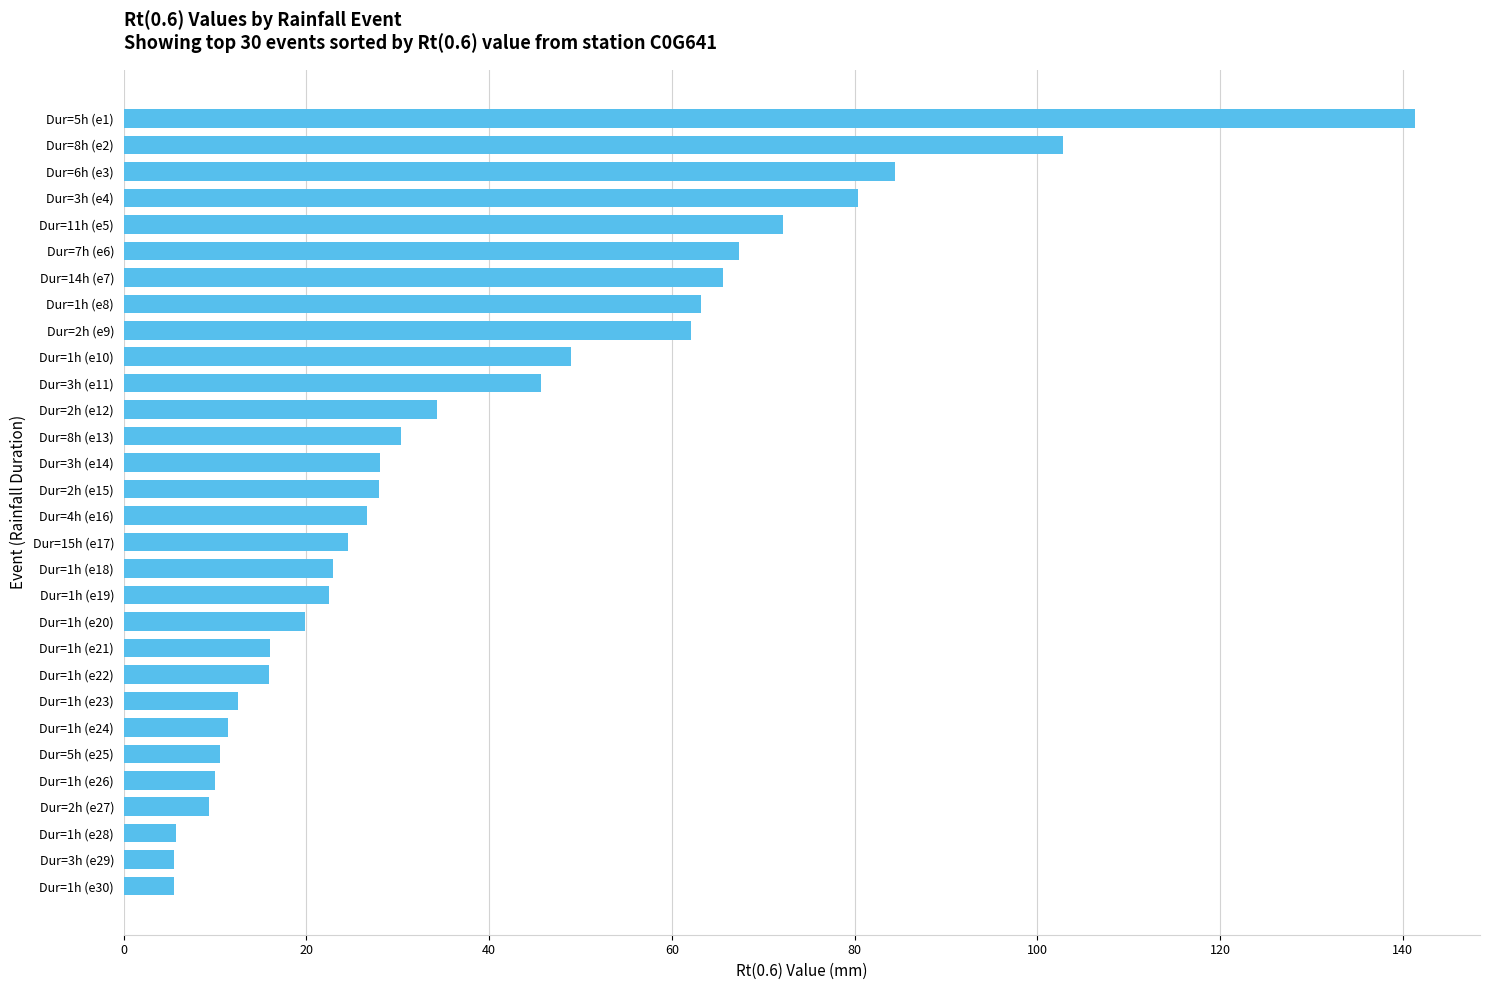

True or false: the data shows 62.1 at Dur=2h (e9).

True